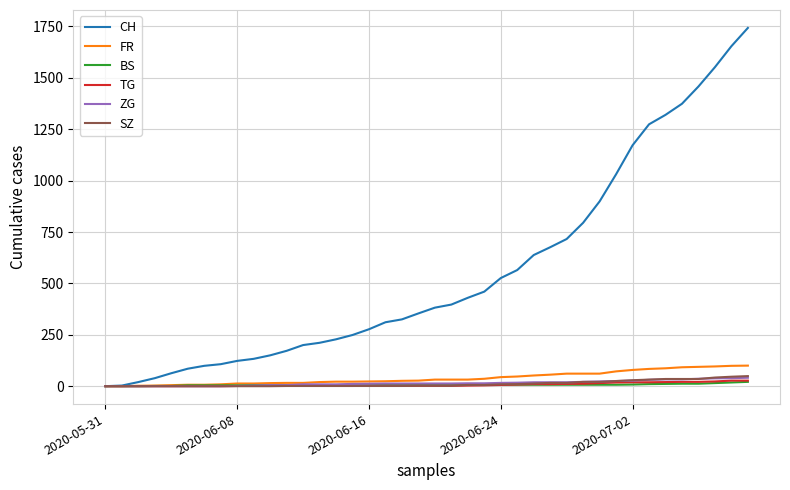

Which series has the largest total across all categories?

CH